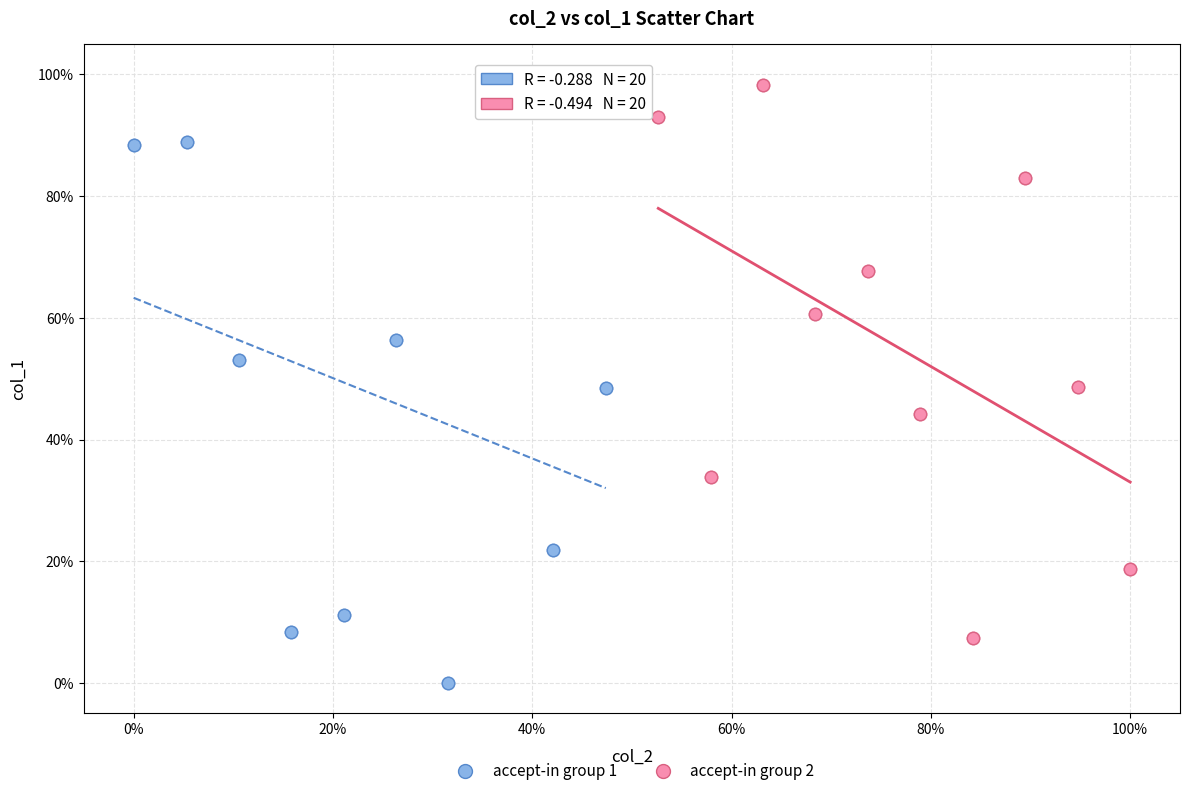

Which series has the largest Y range (max minus min)?

accept-in group 1